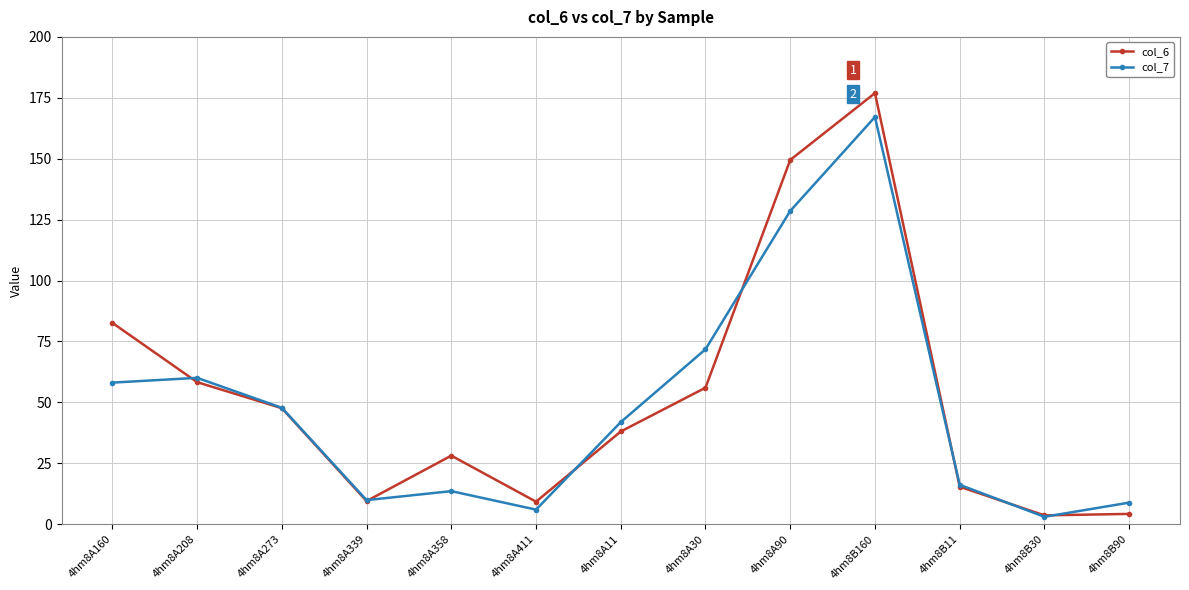

What is the minimum value shown in the chart?

3.0